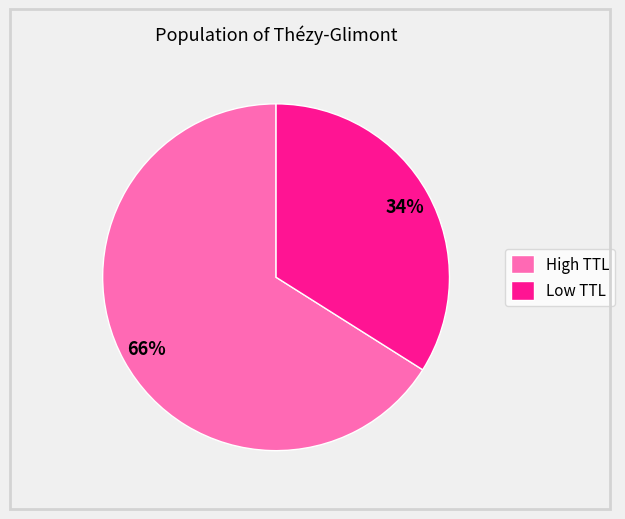

Which slice is the largest?

High TTL